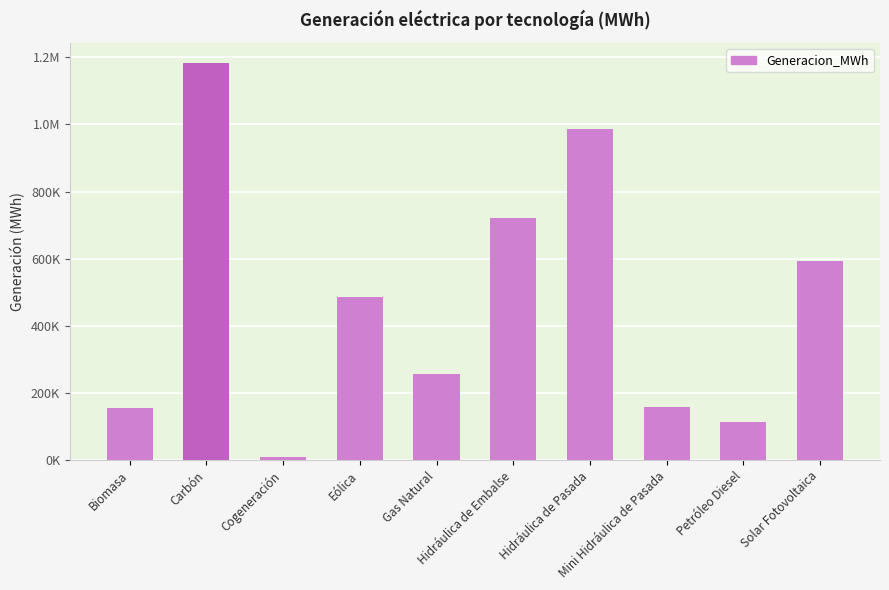

The value at Biomasa is 154915.2. True or false?

True